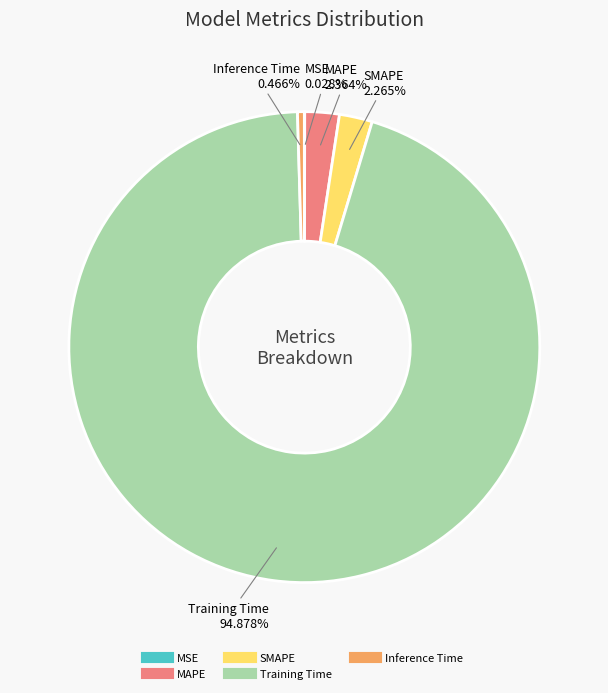

Is SMAPE the majority of the pie?

No